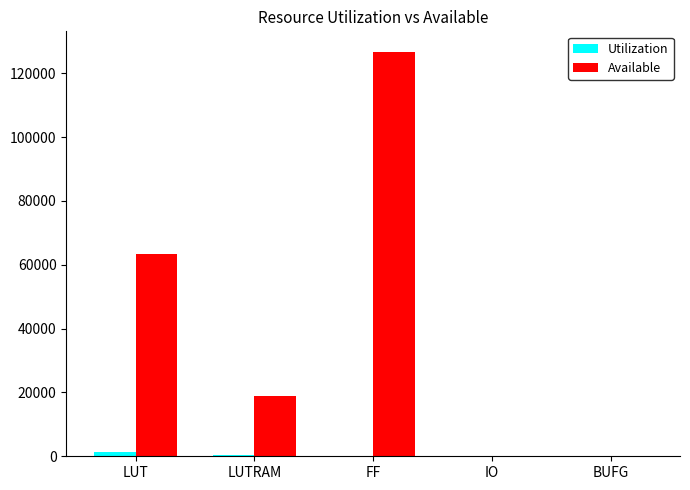

At which category is the sum across all series the highest?

FF